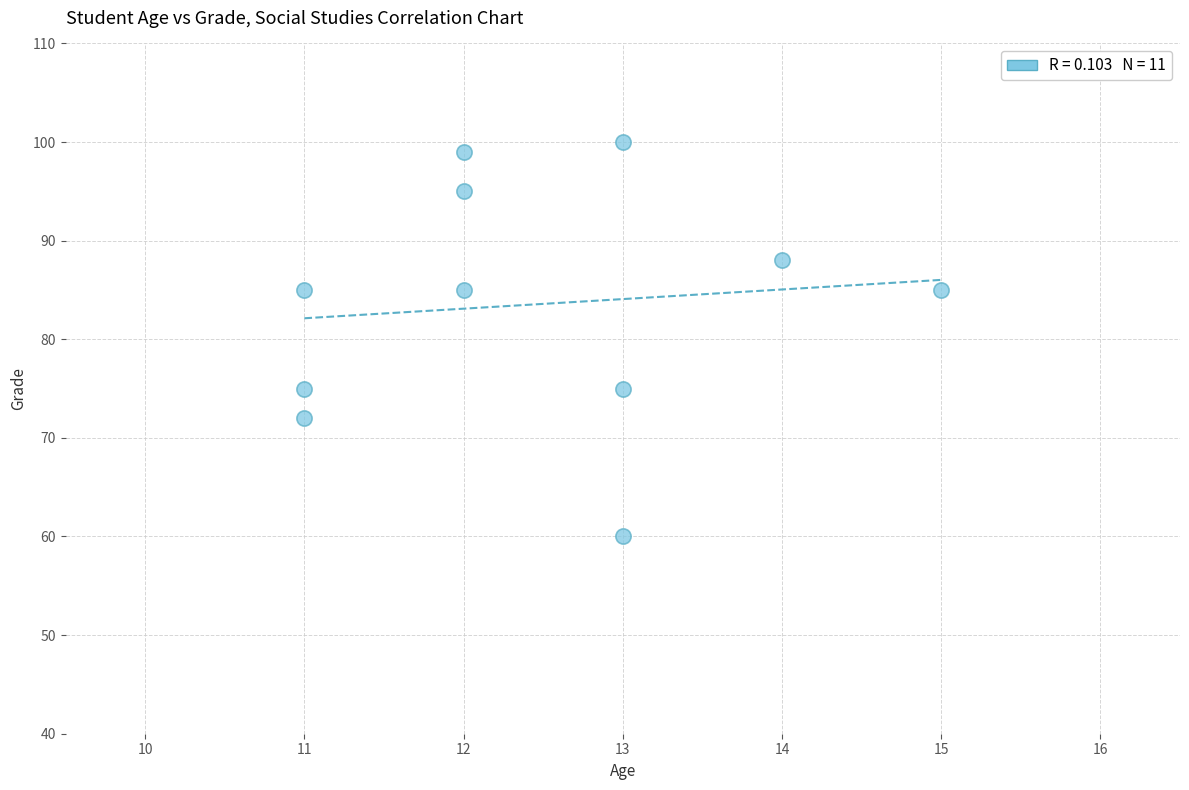

What is the average Y value?

84